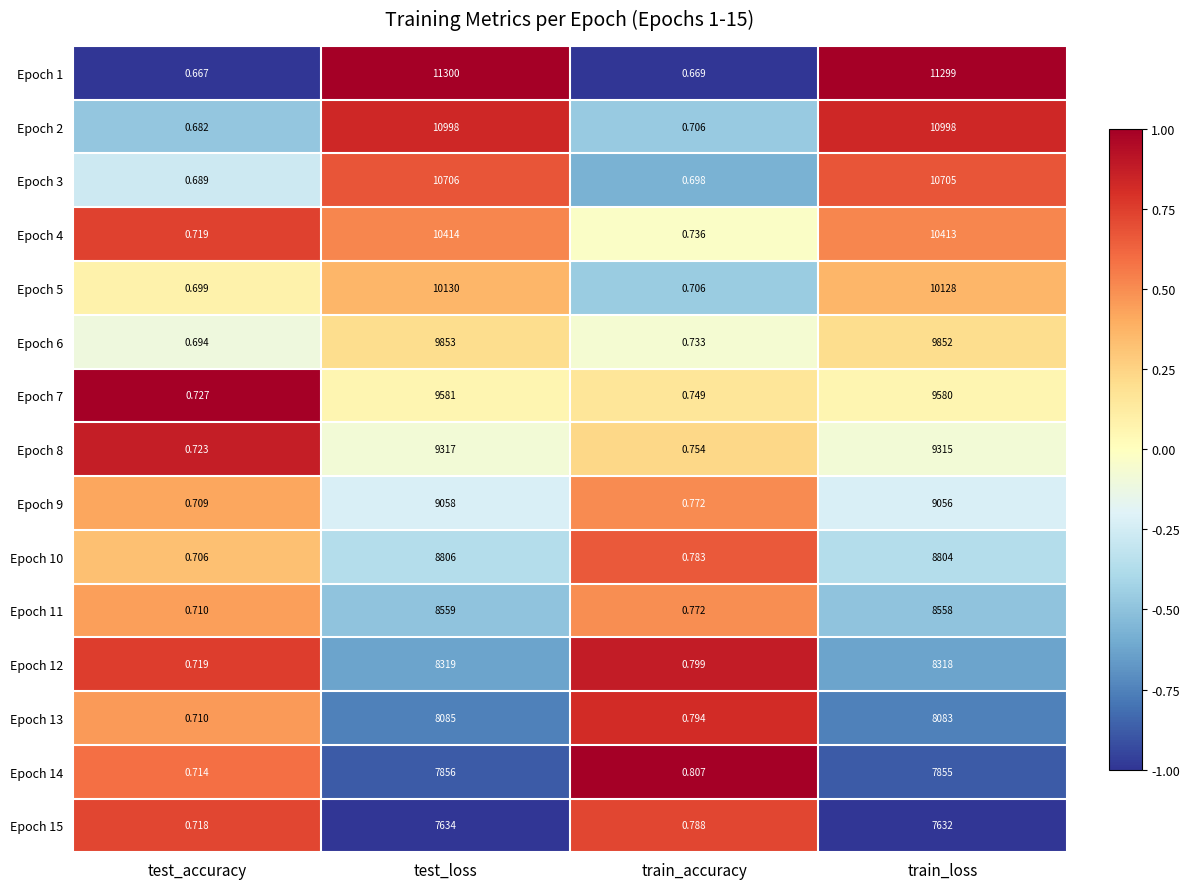

At how many categories does at least one series exceed 0?

4